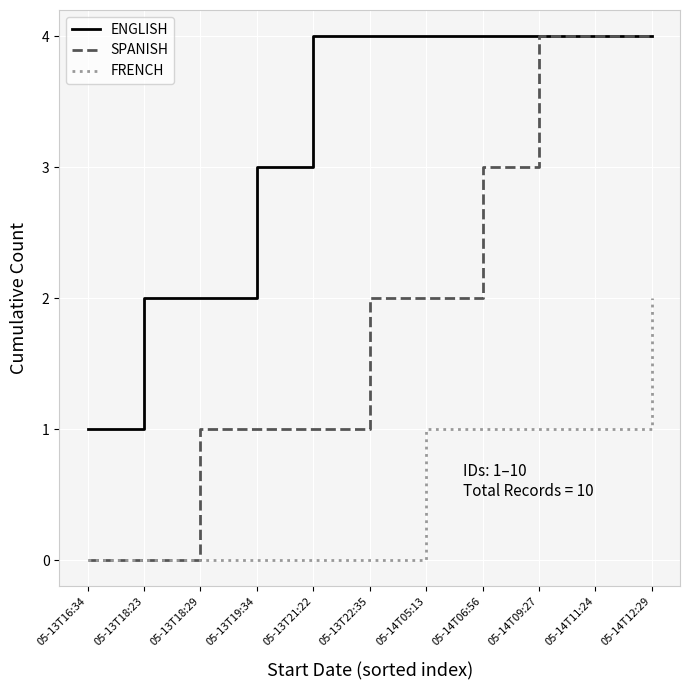

True or false: FRENCH has a value of 0 at 05-13T16:34.

True